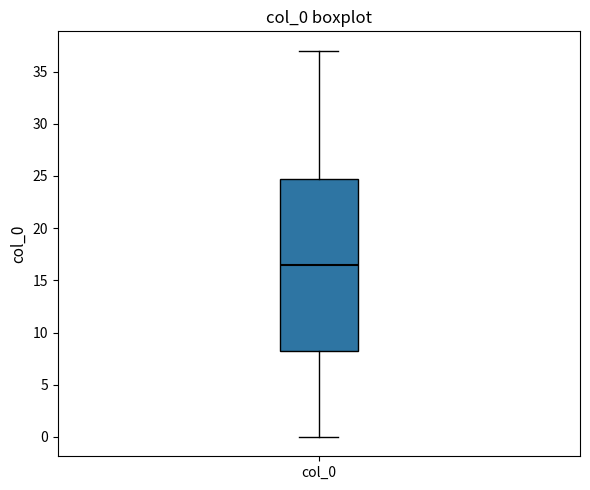

Transcribe this box plot: give where the median line is, the range the box spans, and where the two whiskers end, as read against the y-axis. The values are not printed on the chart, so give them approximately, as read against the axis.

median 16.5, box 8.5 to 25.0, whiskers 0.0 to 37.0